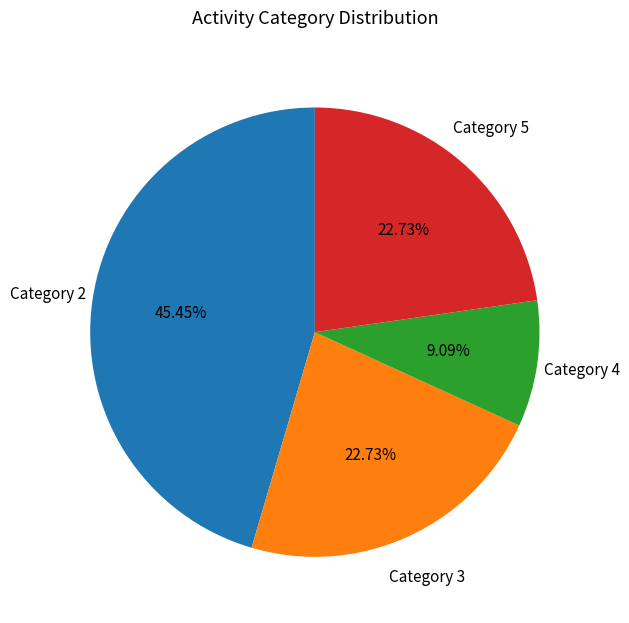

Is there any slice that represents more than half of the pie?

No